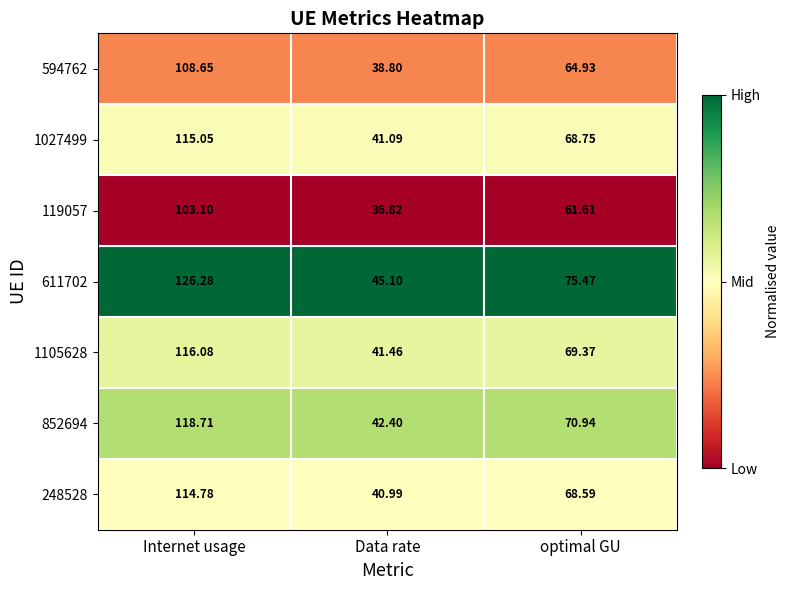

Where is 852694 nearest to the value 80?

optimal GU